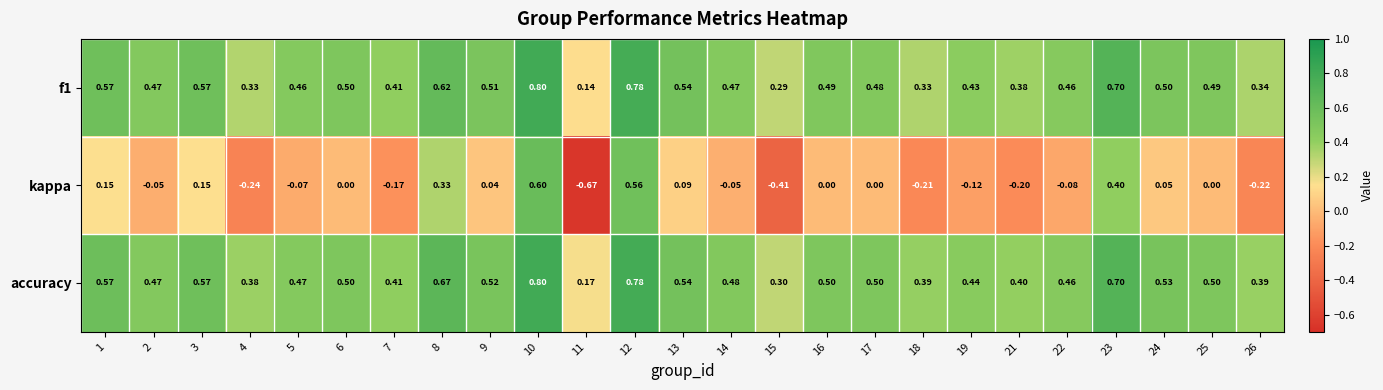

Which series has the largest range (max minus min)?

kappa